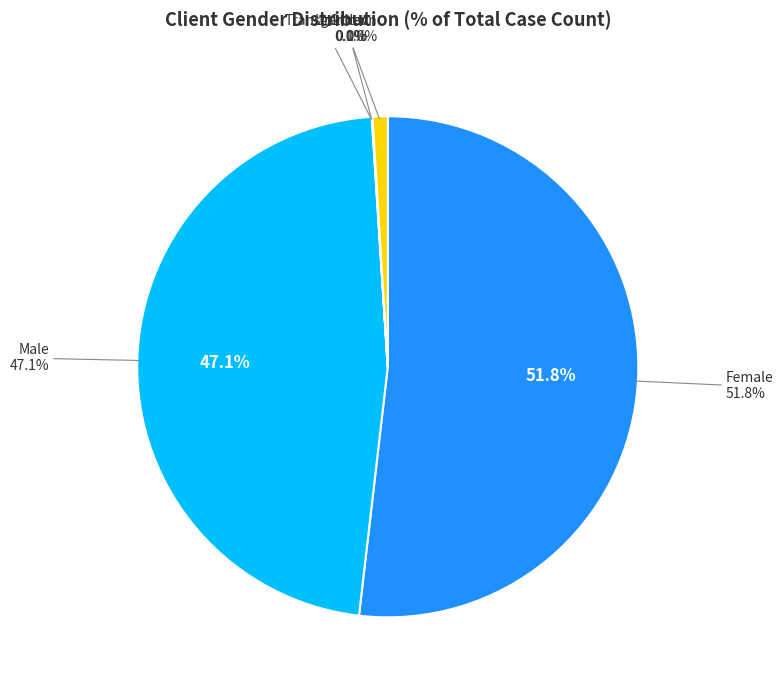

Count the number of slices in the pie.

5